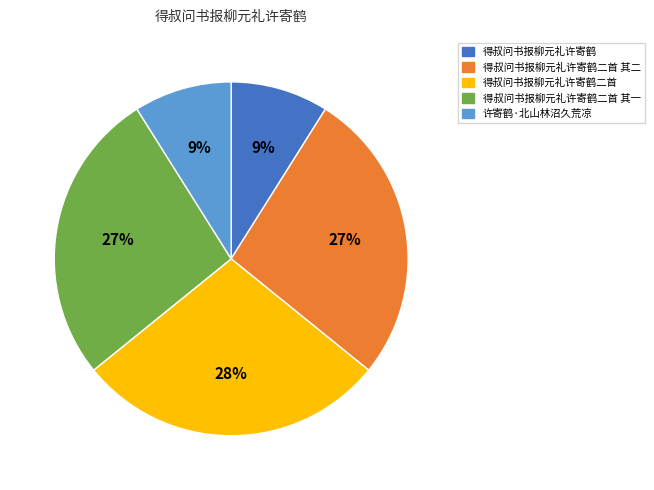

To the nearest percent, what portion does 许寄鹤·北山林沼久荒凉 represent?

9%